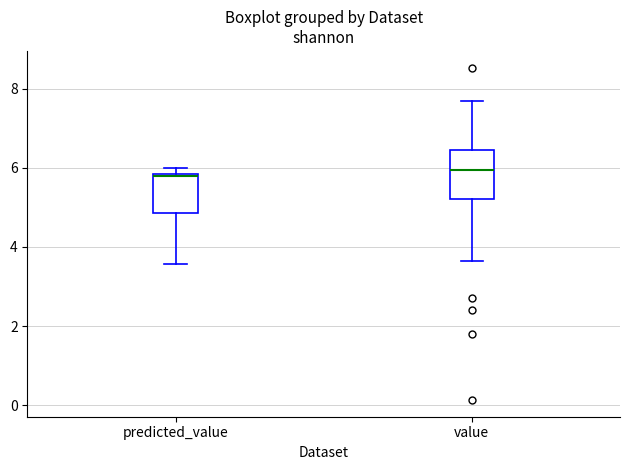

Reading left to right, read every box against the y-axis: the position of its median line, the range the box covers, and the ends of its whiskers. The values are not printed on the chart, so give them approximately, as read against the axis.

predicted_value: median 5.8, box 4.8 to 5.8, whiskers 3.6 to 6.0
value: median 6.0, box 5.2 to 6.4, whiskers 3.6 to 7.6